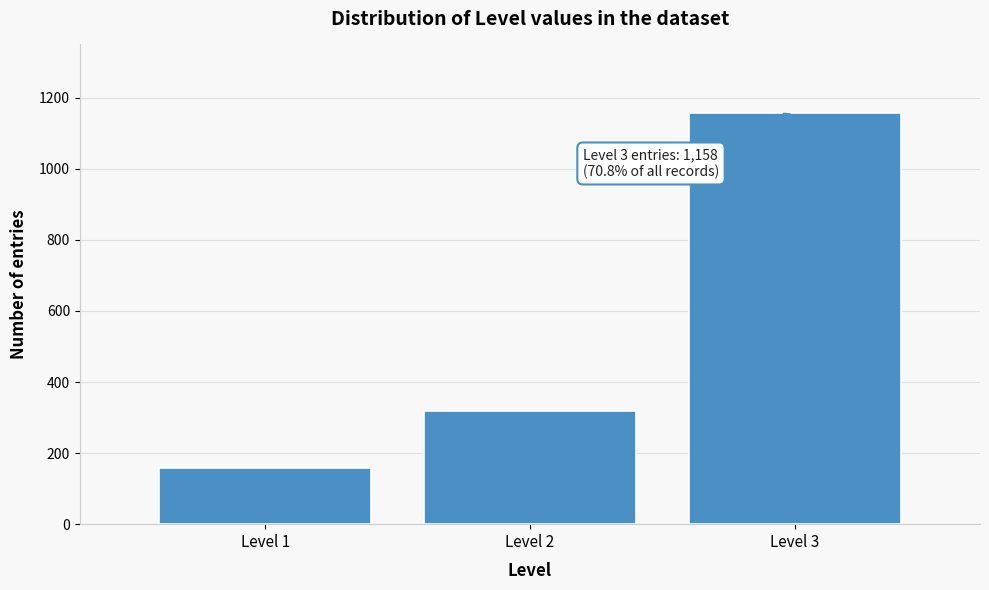

Reading right to left, extract all data points from this chart.

1158	319	159